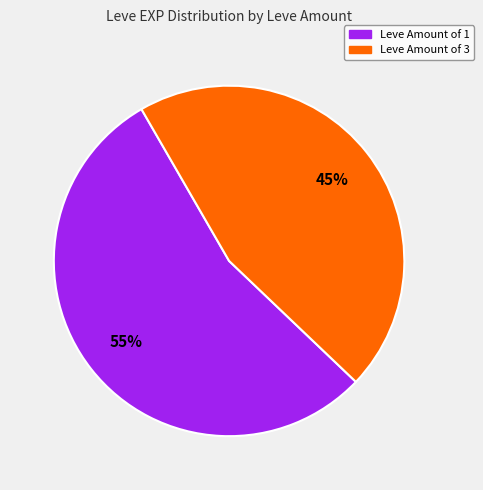

To the nearest percent, what is the average slice percentage?

50%